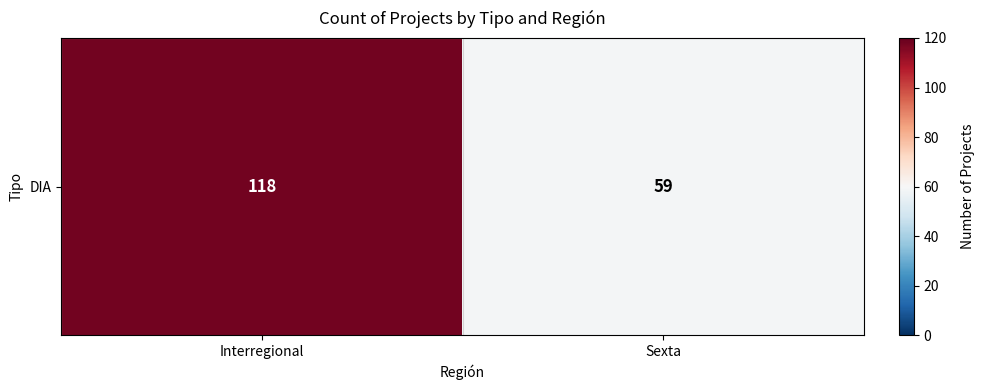

List the labels in order of value, smallest first.

Sexta, Interregional